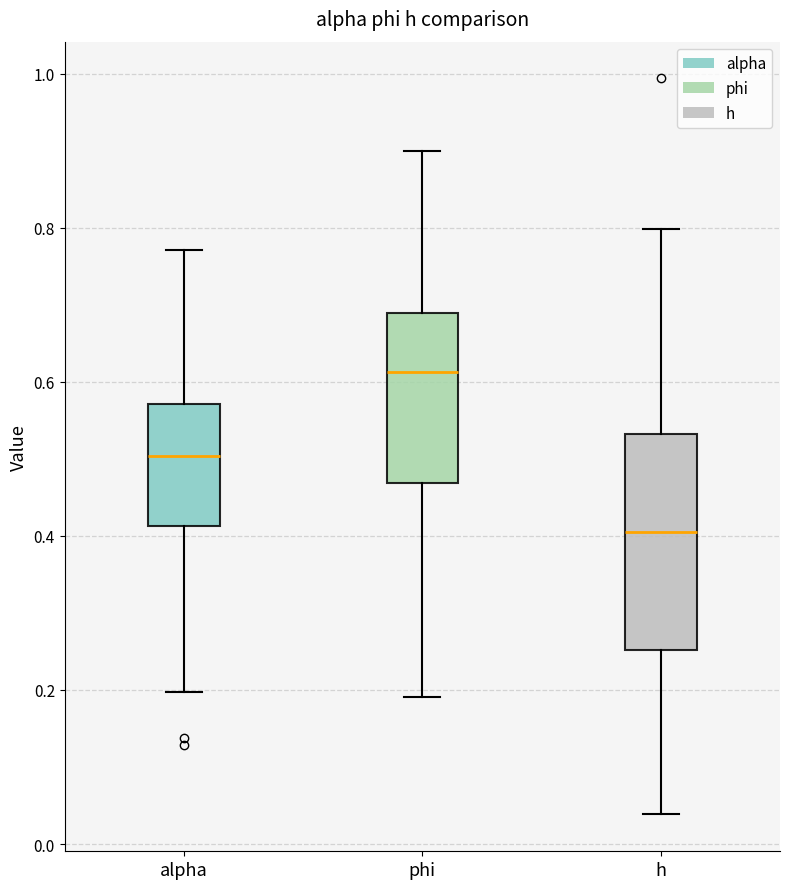

Reading left to right, transcribe this box plot: for each box, give where its median line is, the range the box spans, and where its two whiskers end, as read against the y-axis. The values are not printed on the chart, so give them approximately, as read against the axis.

alpha: median 0.50, box 0.42 to 0.58, whiskers 0.20 to 0.78
phi: median 0.62, box 0.46 to 0.68, whiskers 0.20 to 0.90
h: median 0.40, box 0.26 to 0.54, whiskers 0.04 to 0.80